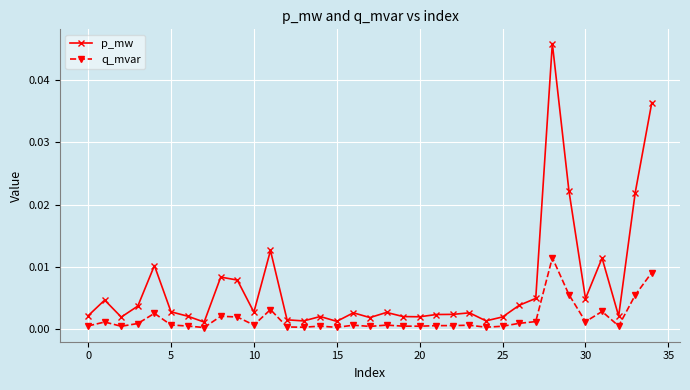

How many lines are shown in the chart?

2